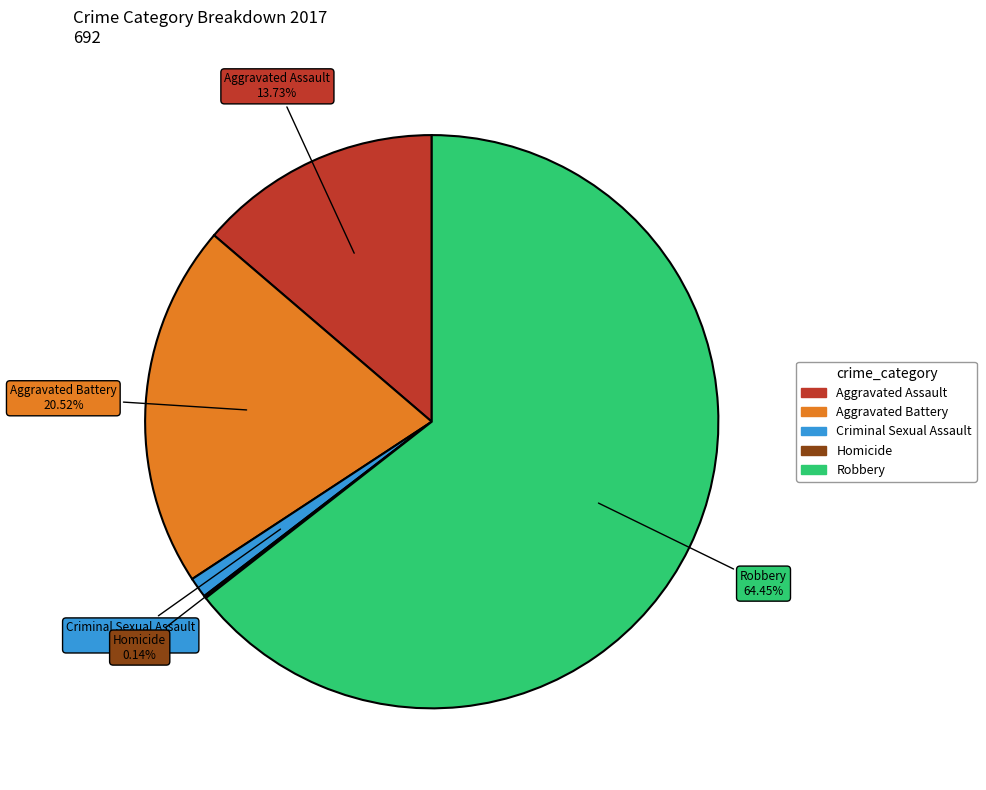

What percentage is NOT represented by Aggravated Assault?

86.3%